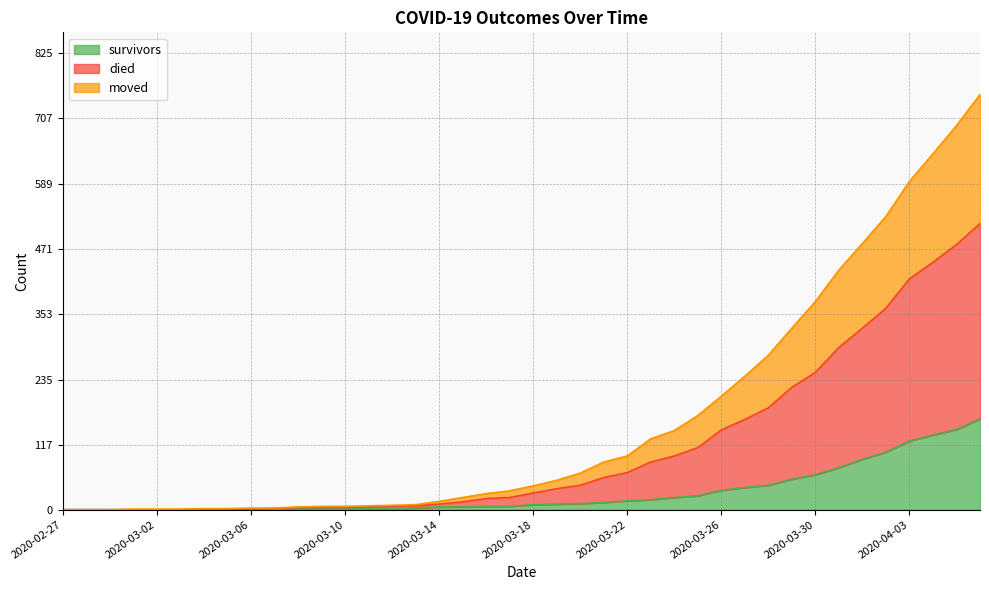

What are all the series names shown in the legend?

survivors, died, moved